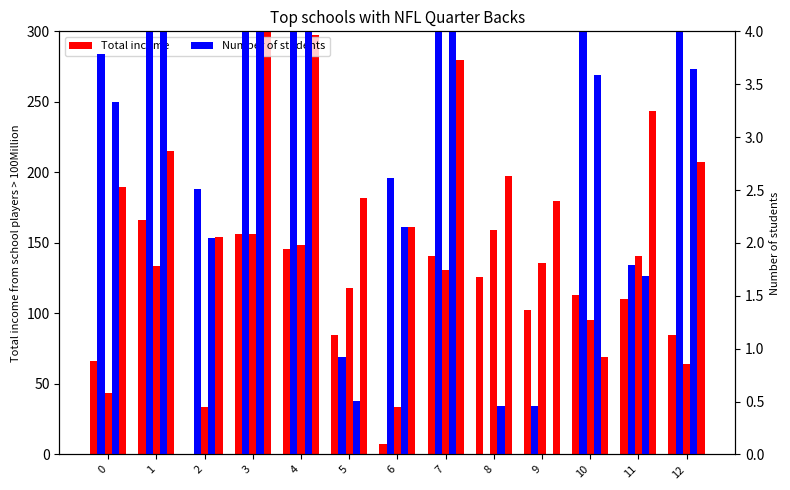

What value does the Total income series have at 12?

207.5